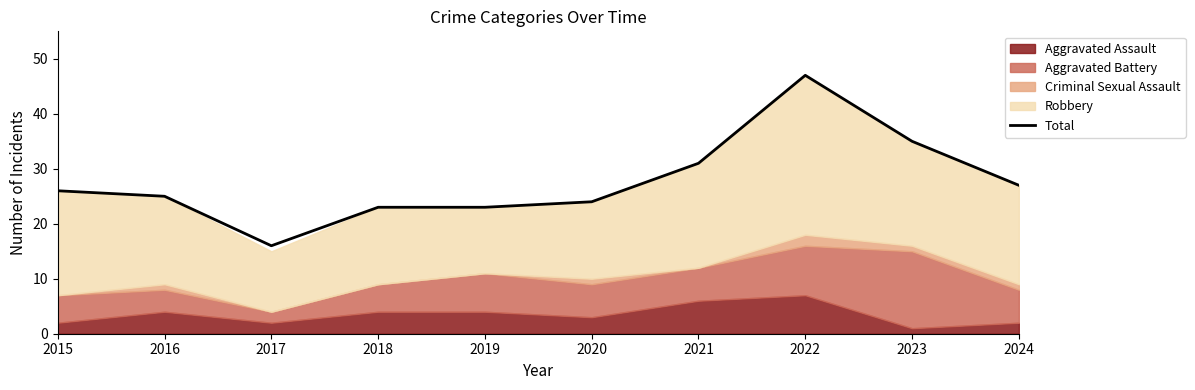

What is the difference between the values at 2019 and 2015?

3